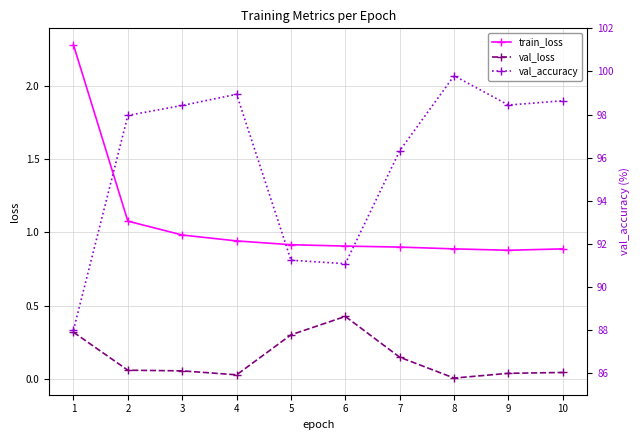

Is this an area chart (filled region under the line)?

No